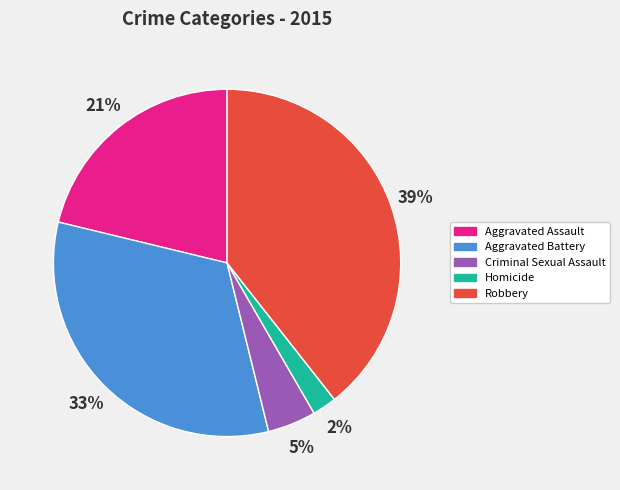

To the nearest percent, what percentage of the pie is Aggravated Assault?

21%